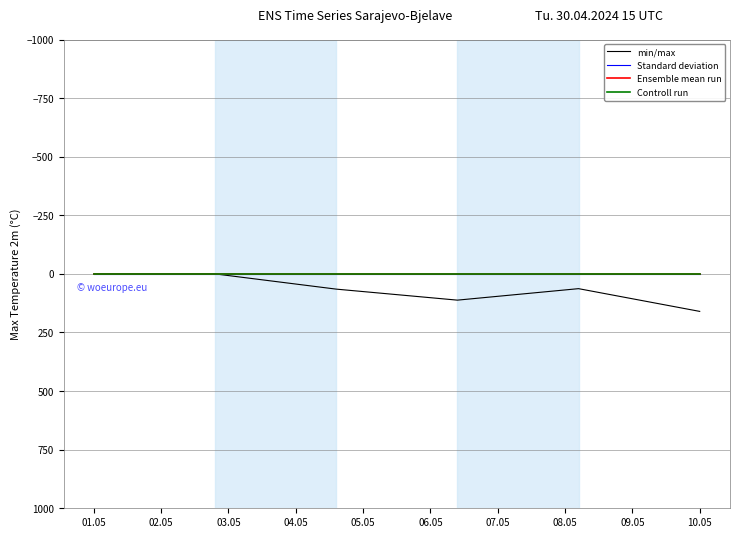

List the labels in order of Ensemble mean run value, largest first.

01.05, 02.05, 03.05, 04.05, 05.05, 06.05